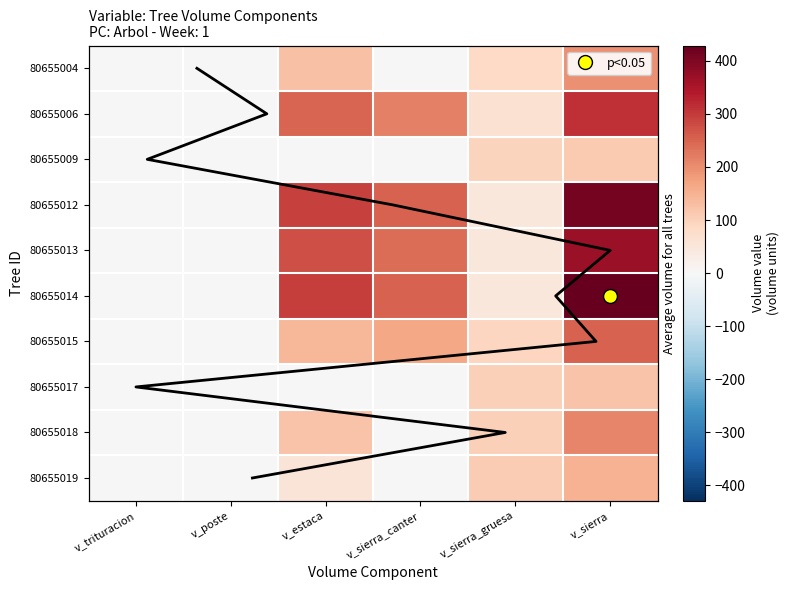

What is the sum of the 80655015 values at v_estaca and v_poste?

143.8